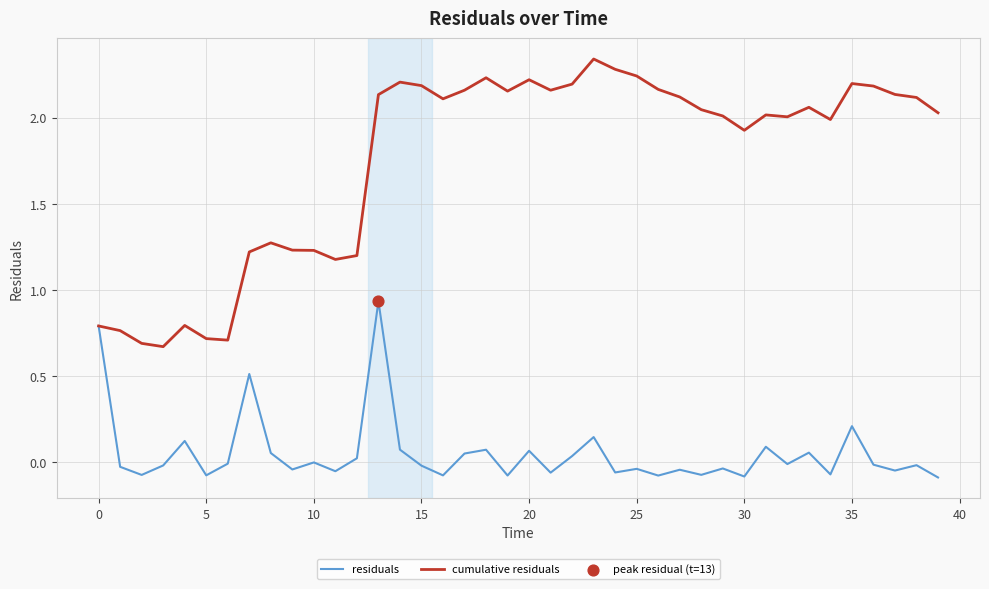

Which series has the largest total across all categories?

cumulative residuals